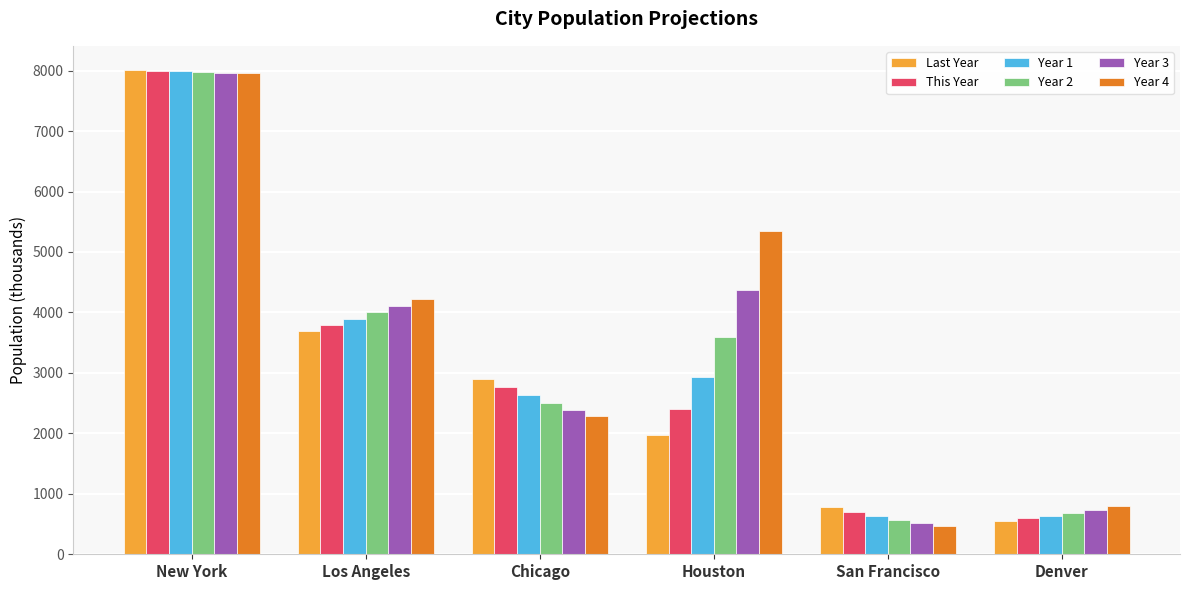

What is the sum of the Last Year values at Denver and Chicago?

3450.0